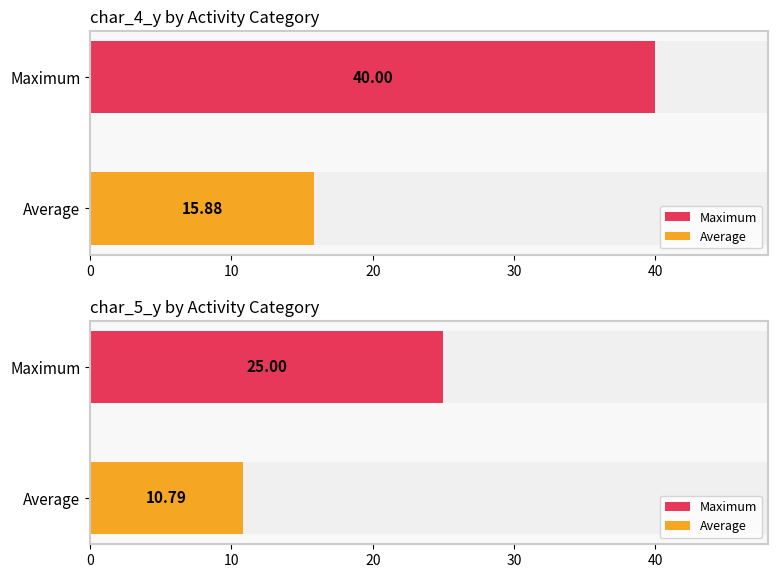

How many bars are there in each group?

2